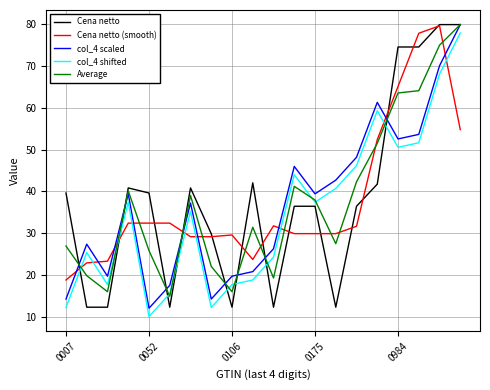

True or false: col_4 shifted and col_4 scaled intersect in this chart.

False